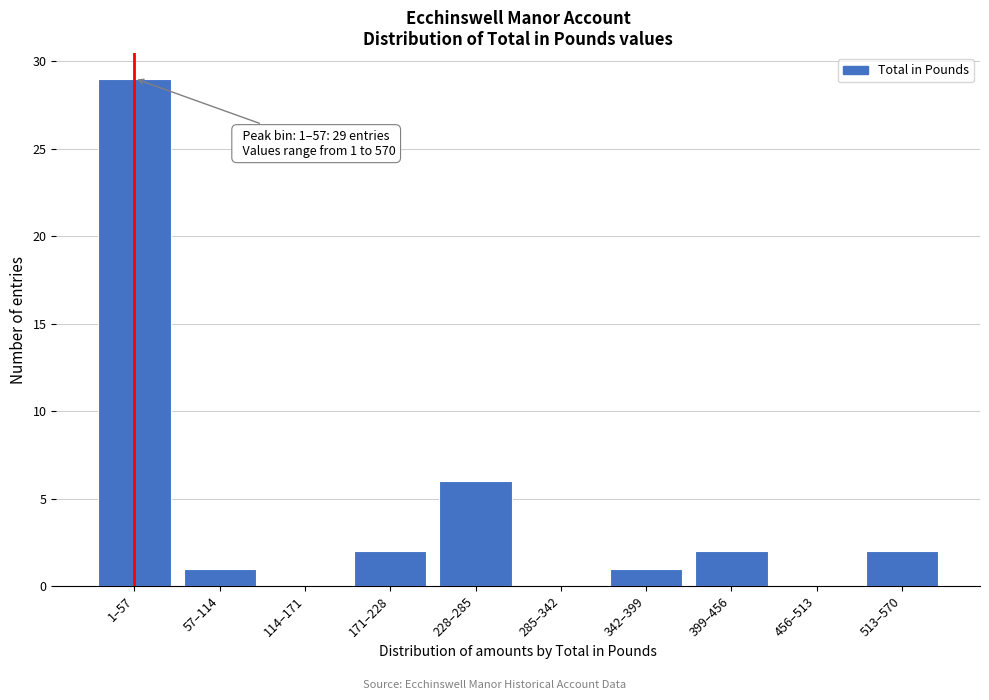

Reading left to right, list all the values displayed in this chart.

1–57=29	57–114=1	114–171=0	171–228=2	228–285=6	285–342=0	342–399=1	399–456=2	456–513=0	513–570=2